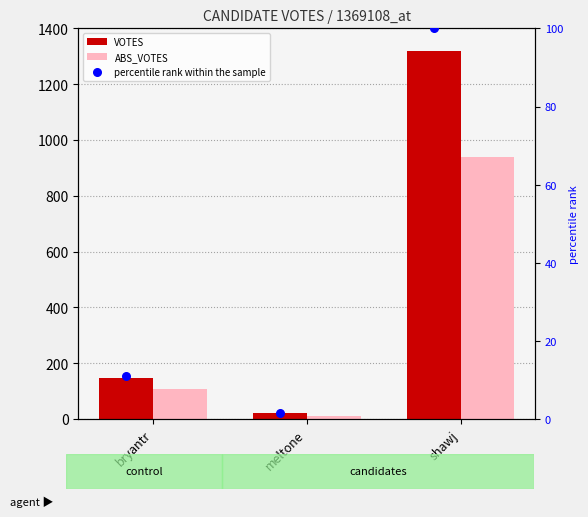

Is the value of ABS_VOTES at shawj greater than the value of VOTES at shawj?

No